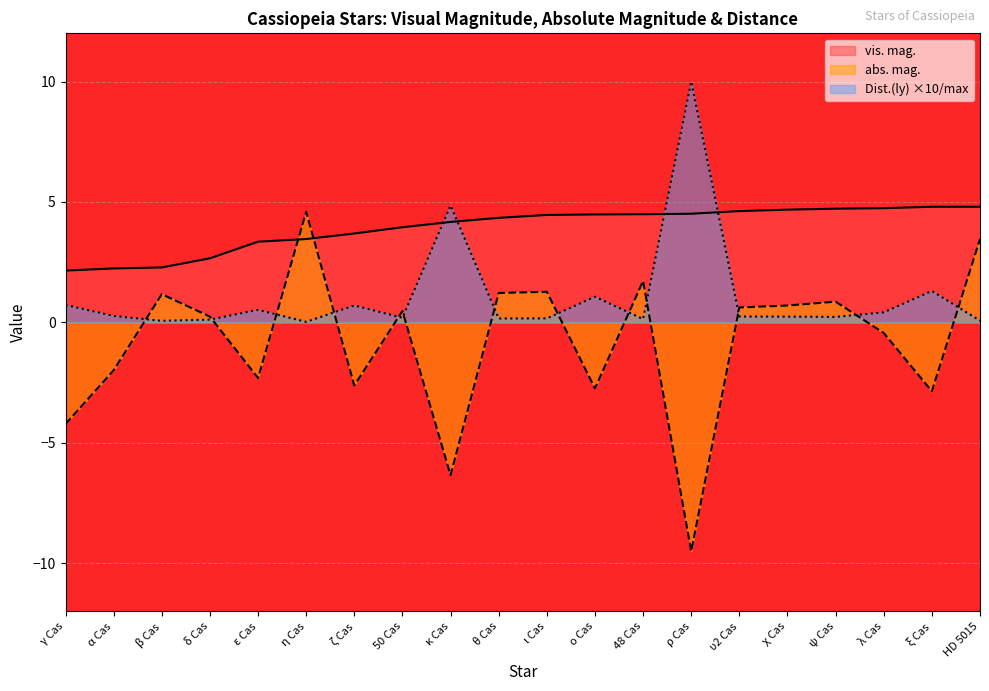

At α Cas, list the series in order from smallest to largest.

abs. mag., Dist.(ly) ×10/max, vis. mag.